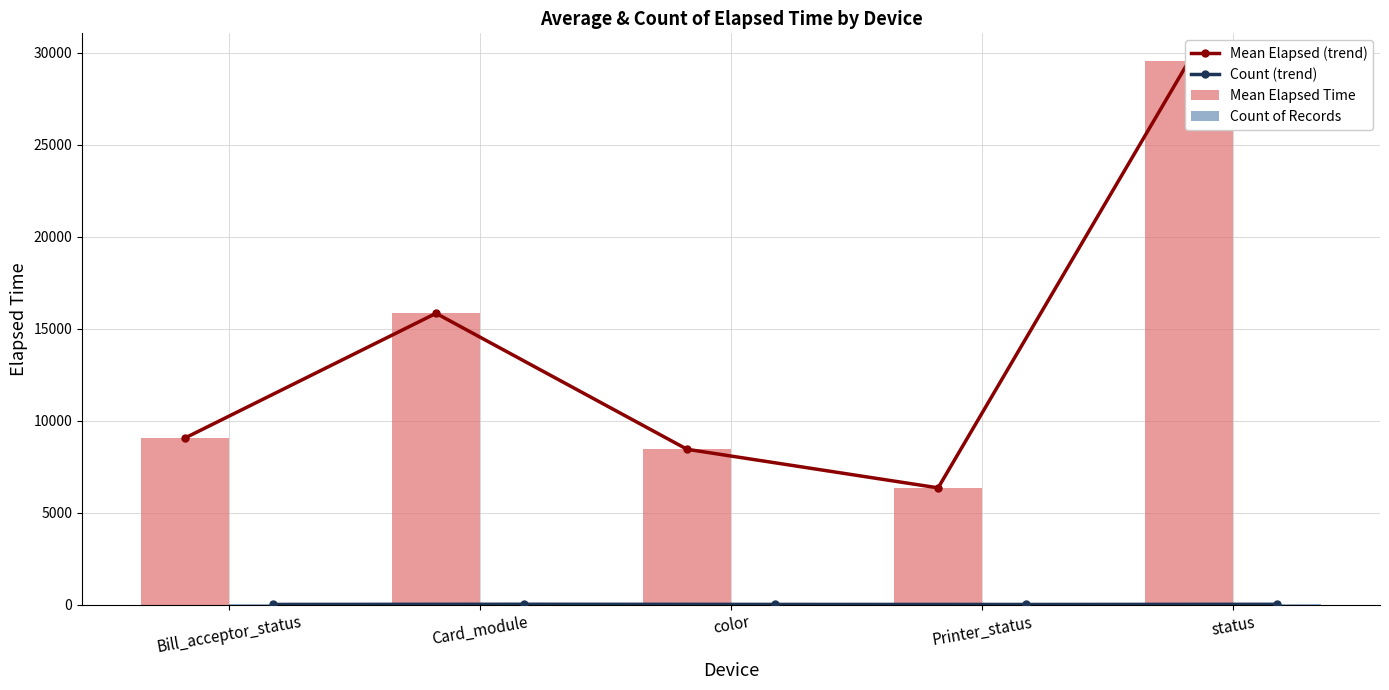

Which has a higher value, Printer_status or color?

color